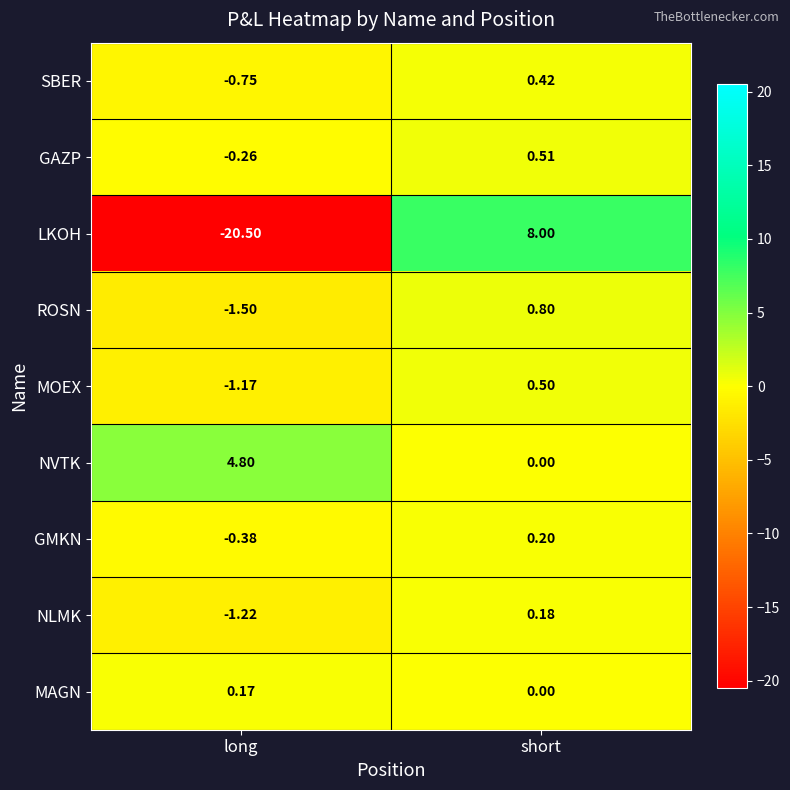

What is the greatest value displayed?

8.0